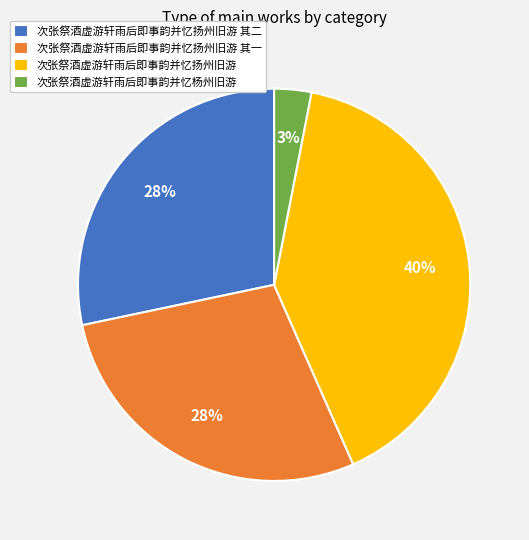

True or false: 次张祭酒虚游轩雨后即事韵并忆扬州旧游 其一 accounts for 40% of the total.

False